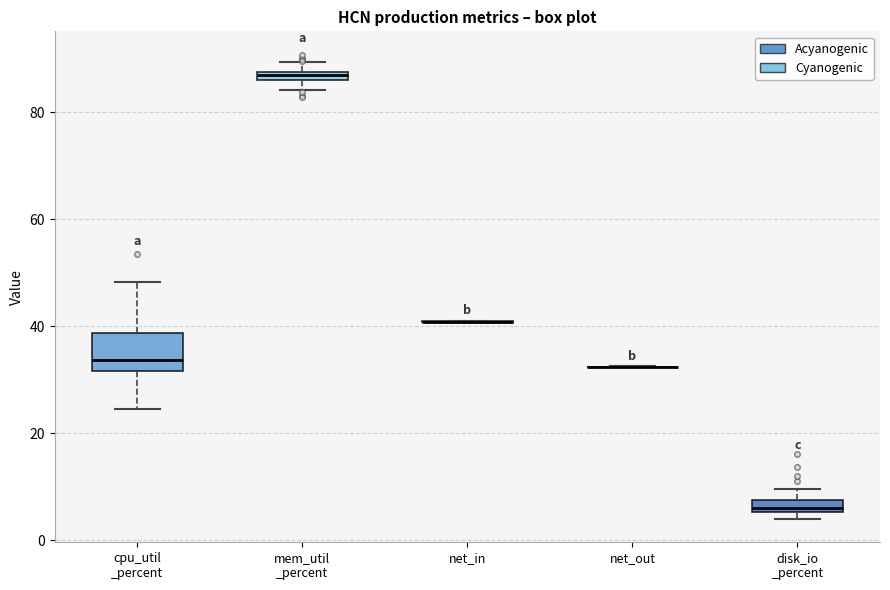

Comparing the boxes themselves (not the whiskers), which one is the tallest?

cpu_util _percent